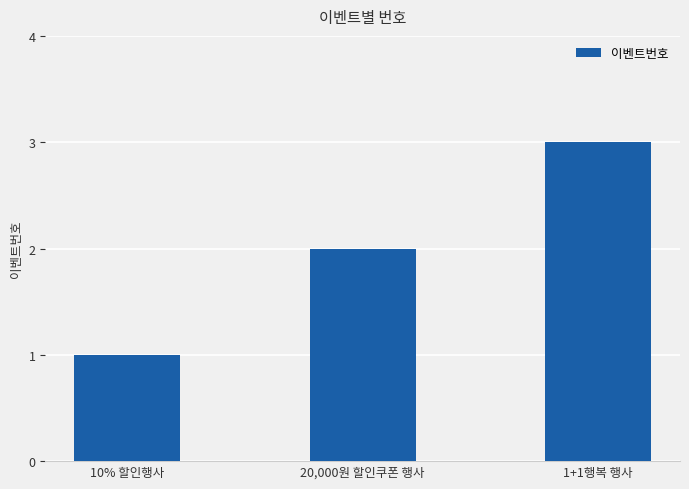

How many bars are there in total?

3